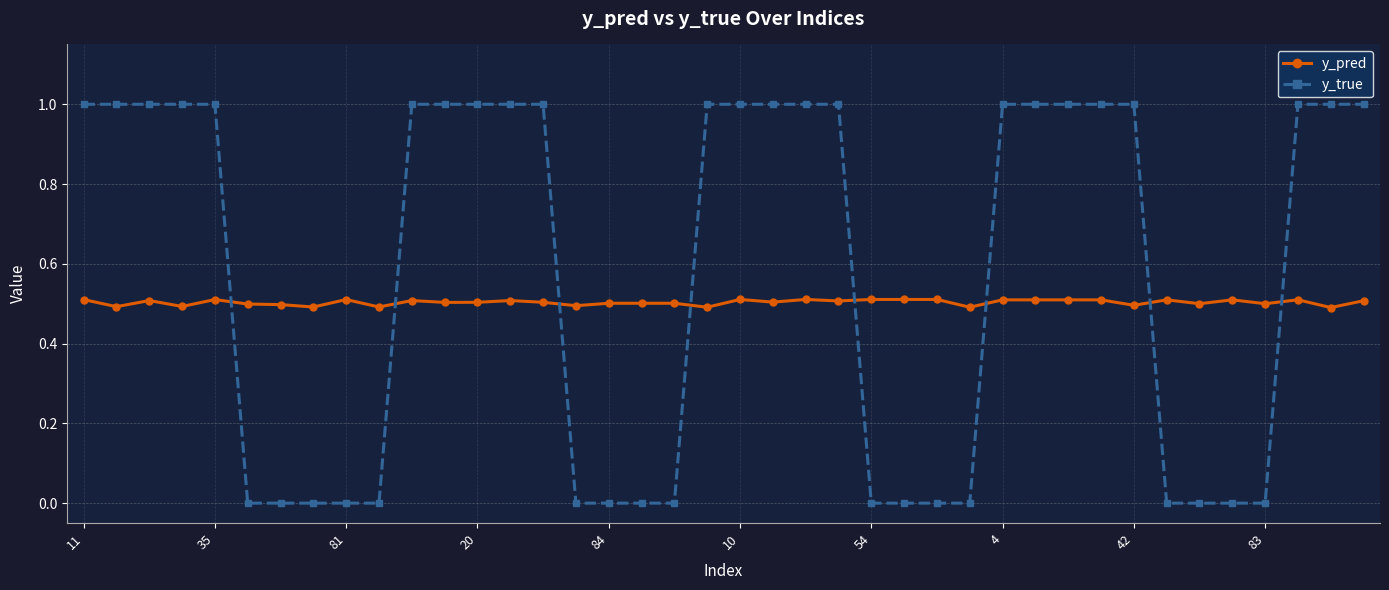

List the series in order of their overall mean, highest first.

y_true, y_pred